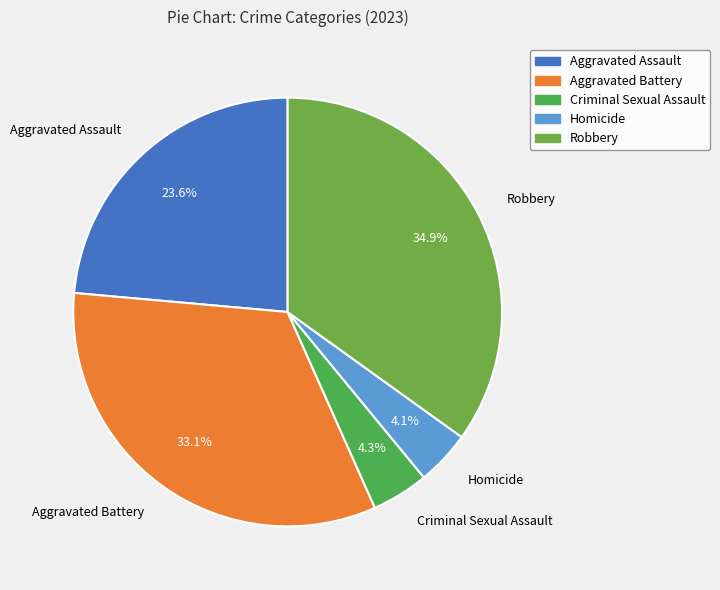

What percentage is the Criminal Sexual Assault slice, to the nearest percent?

4%